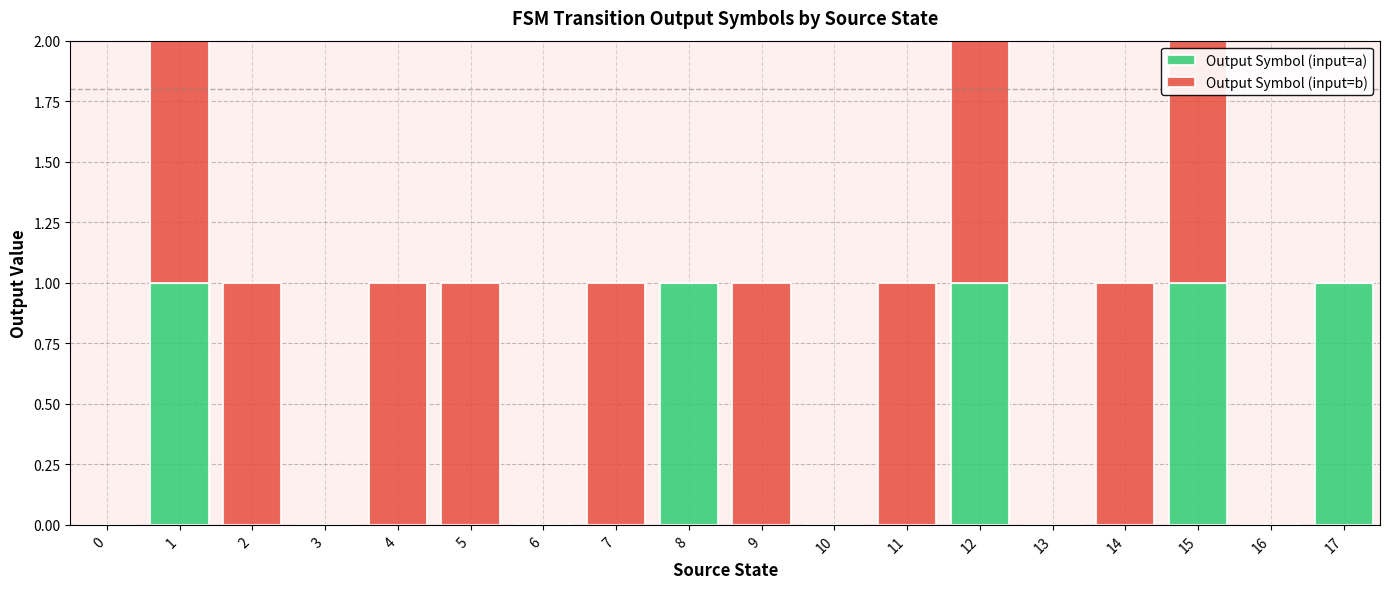

What is the sum of all Output Symbol (input=a) values?

5